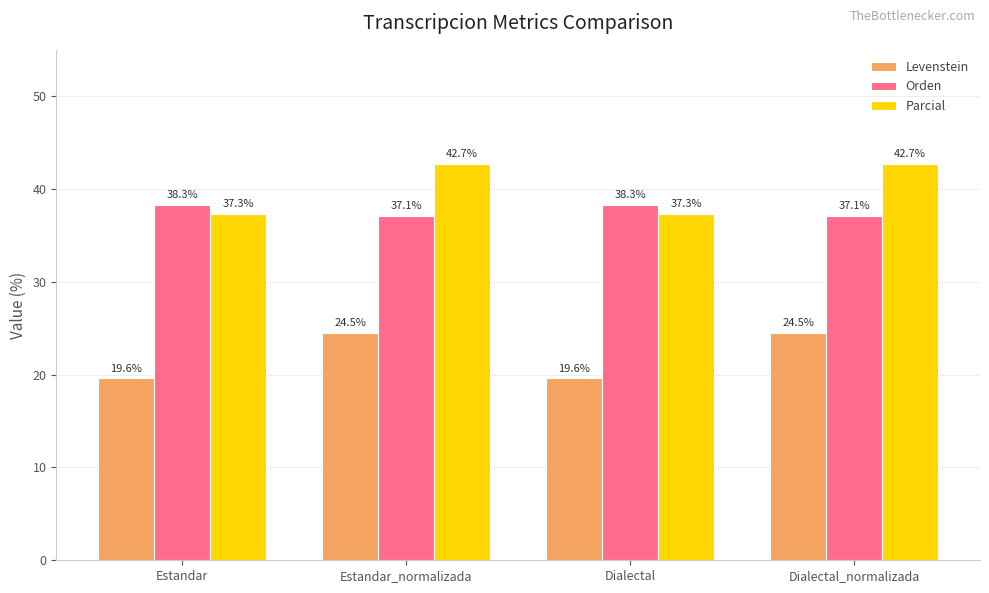

What is the minimum value for Levenstein?

19.6